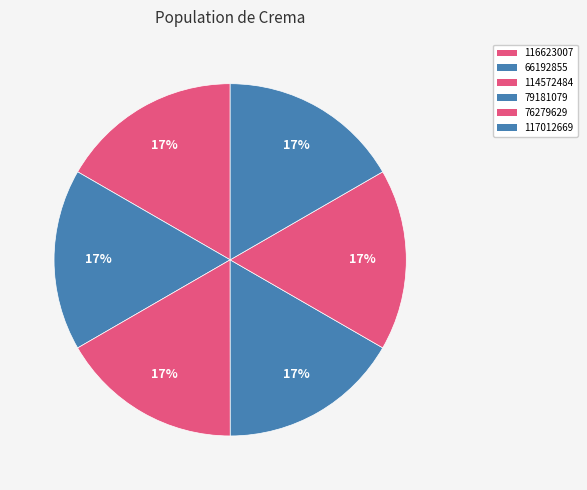

How many segments does this pie chart have?

6